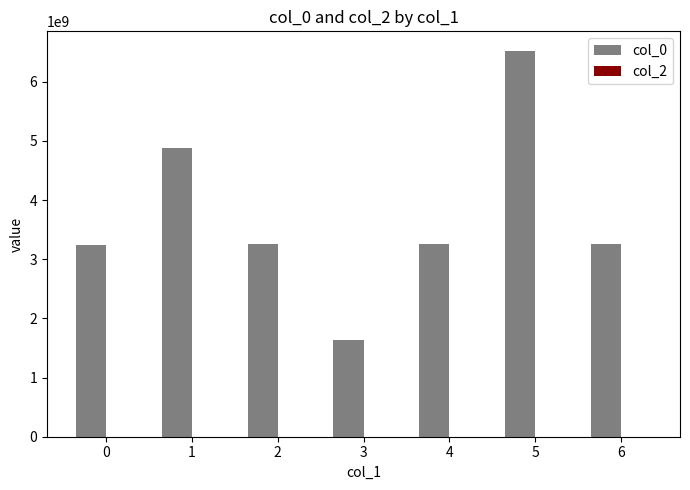

Is it true that the value at 3 is 2895614273?

False